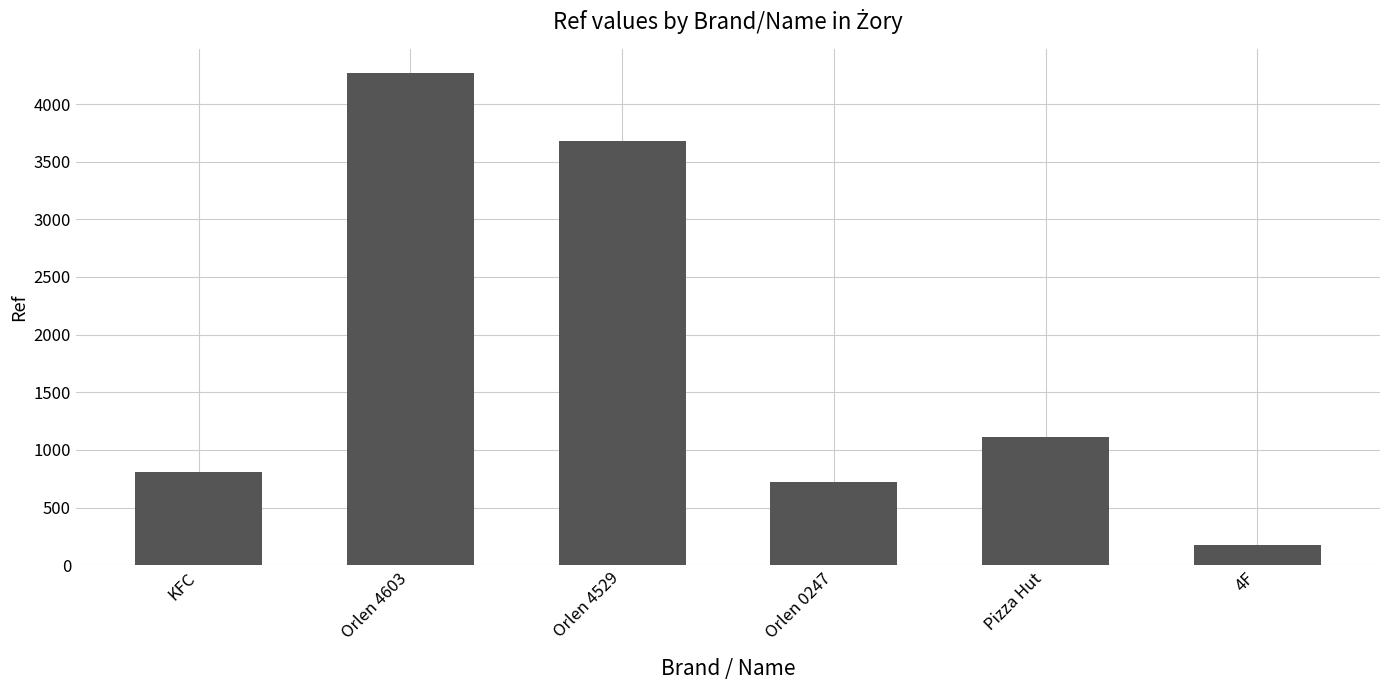

The value at Orlen 4529 is 5043. True or false?

False